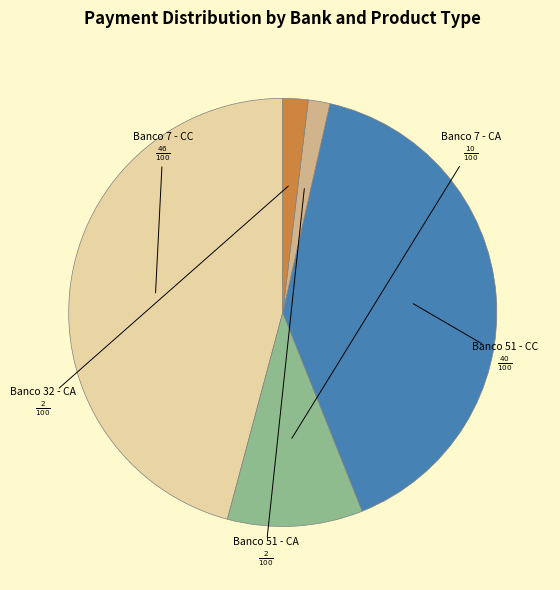

Does any single category account for the majority?

No